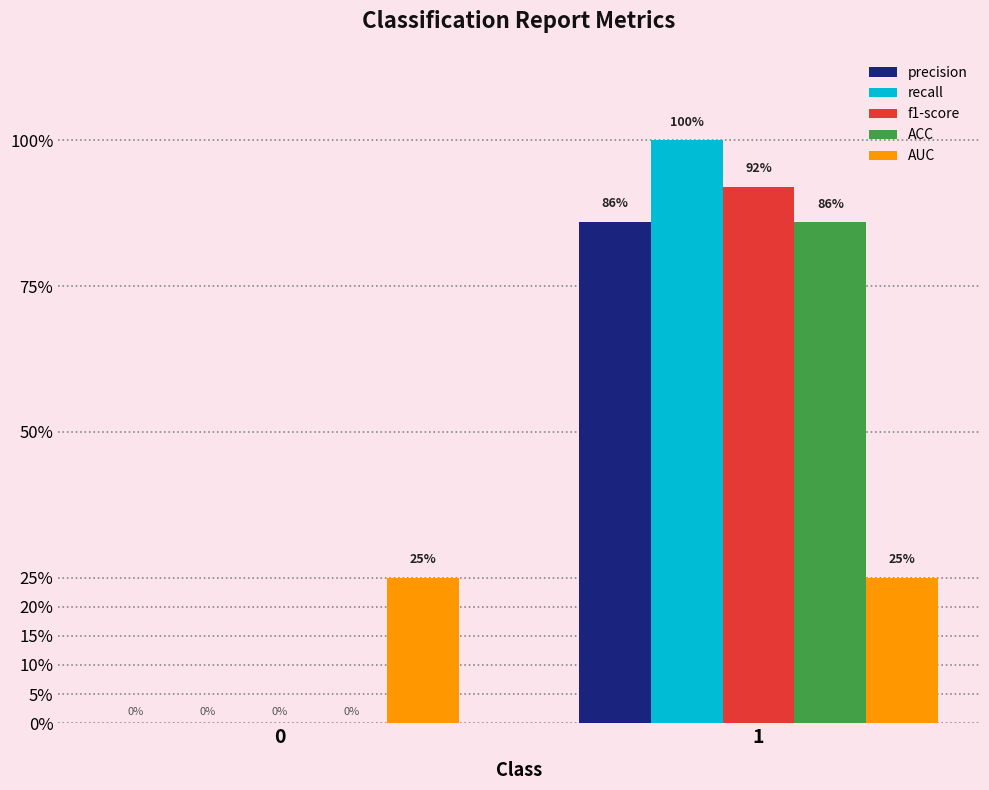

True or false: AUC has a value of 0.2 at 1.

True